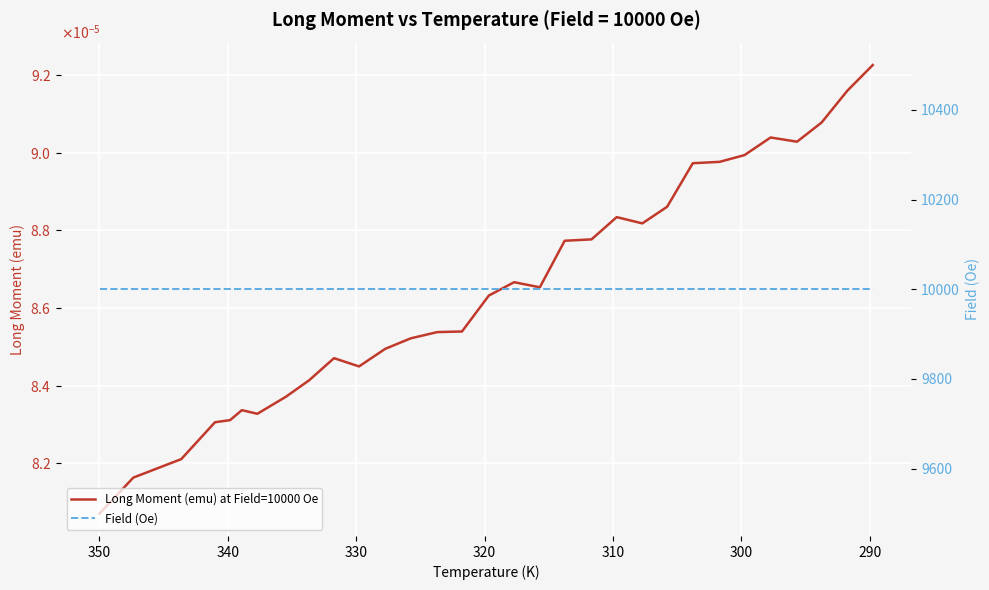

List the series in order of their peak value, highest first.

Field (Oe), Long Moment (emu) at Field=10000 Oe